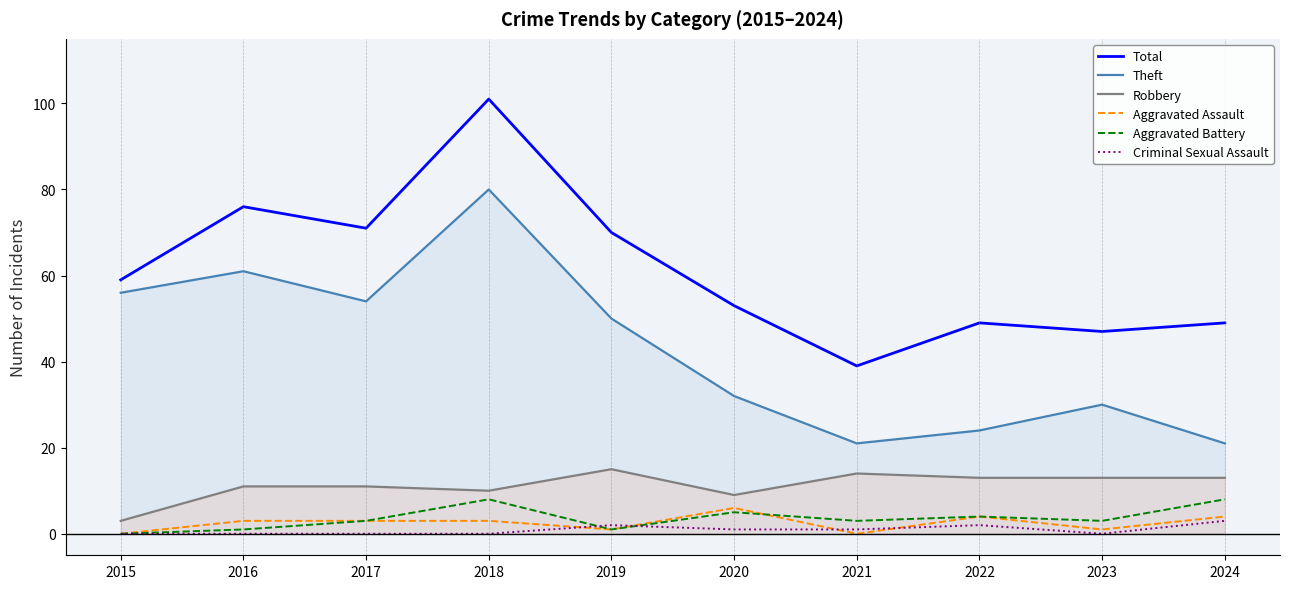

True or false: Theft and Aggravated Battery cross at least once.

False